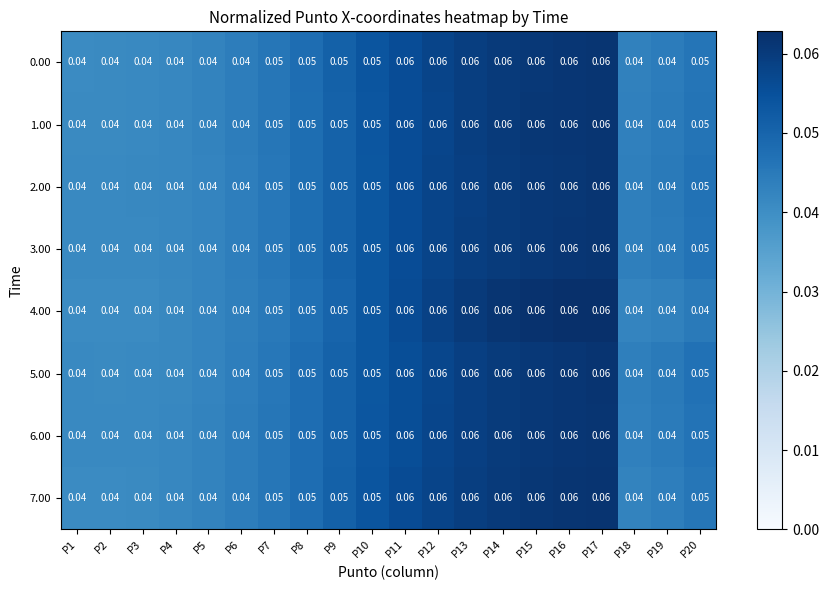

Between P9 and P3, which is larger?

P9